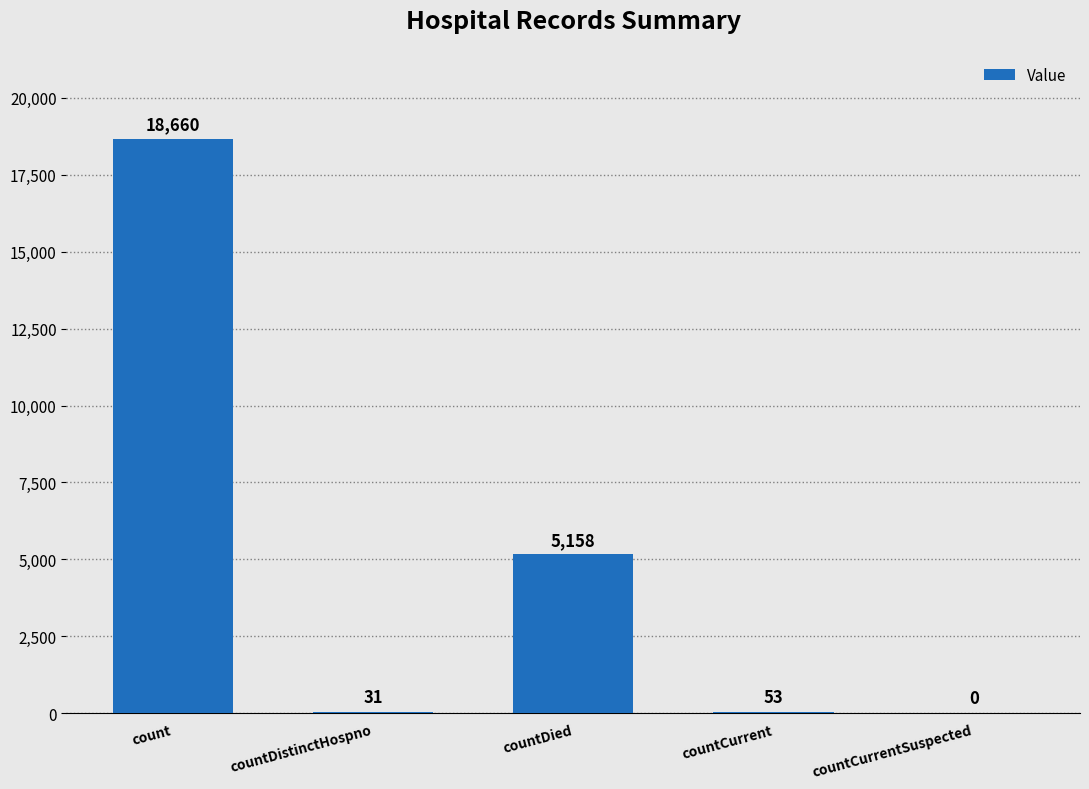

At which category does the chart reach its peak across all series?

count